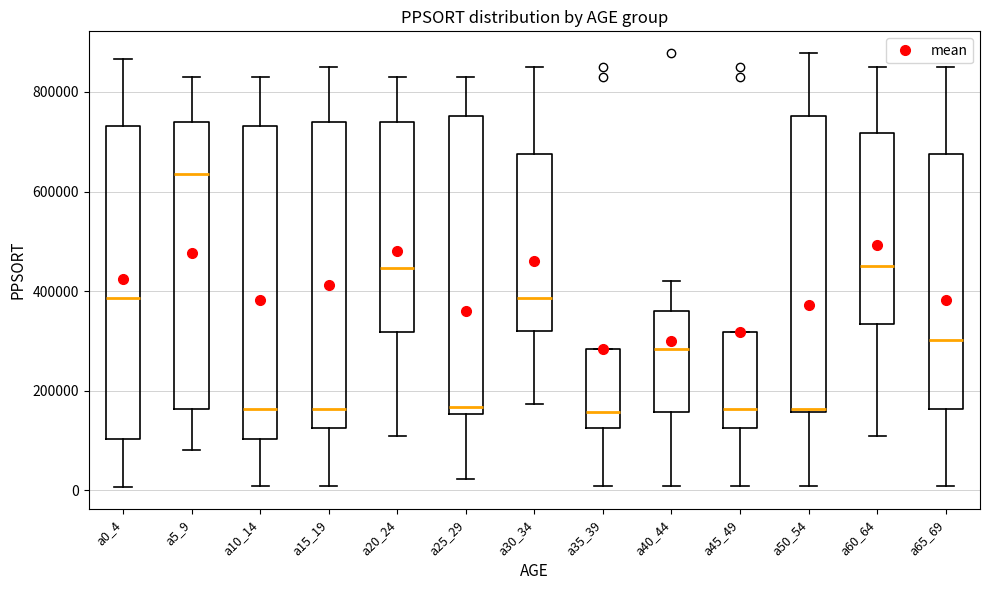

Which box has the highest median line?

a5_9